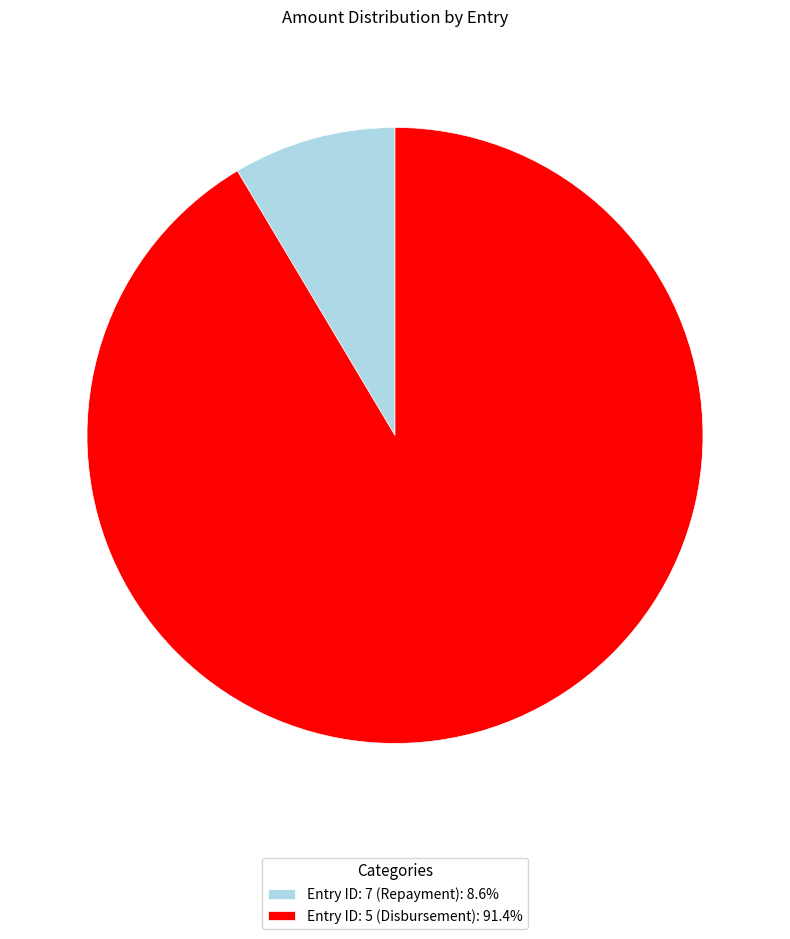

Does any single category account for the majority?

Yes